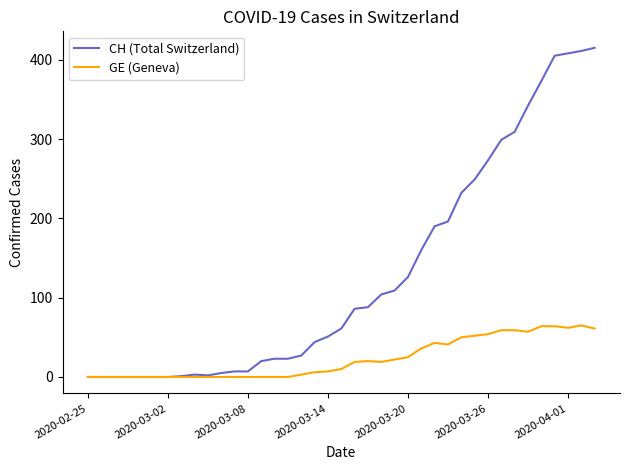

What is the greatest value displayed?

415